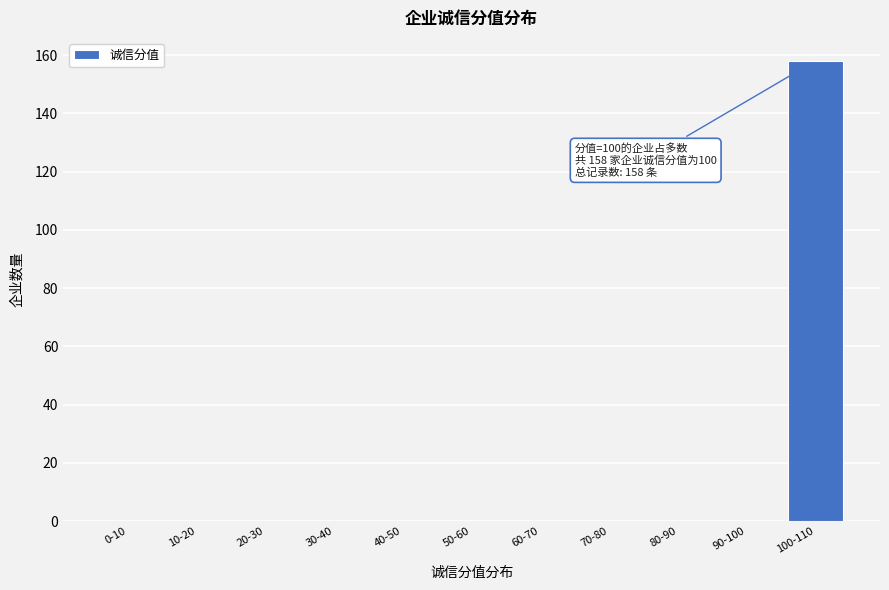

Reading left to right, list all the values displayed in this chart.

0-10=0	10-20=0	20-30=0	30-40=0	40-50=0	50-60=0	60-70=0	70-80=0	80-90=0	90-100=0	100-110=158